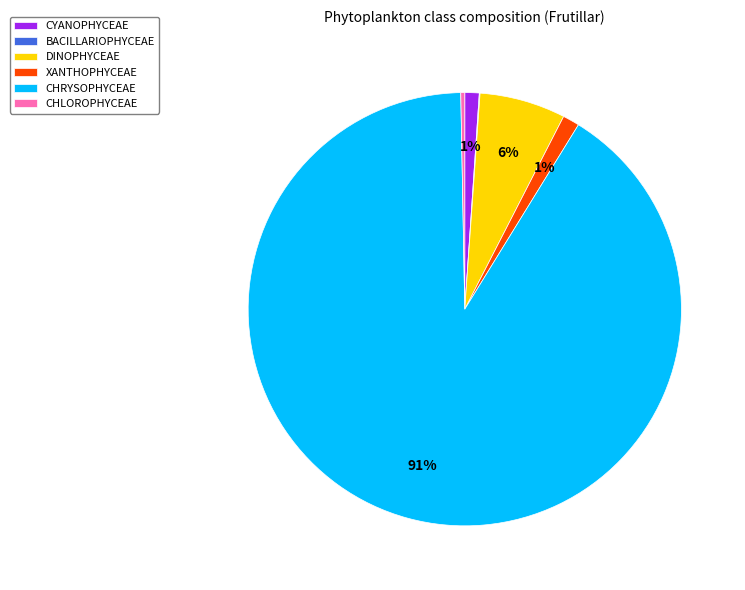

To the nearest percent, what percentage of the pie is CYANOPHYCEAE?

1%